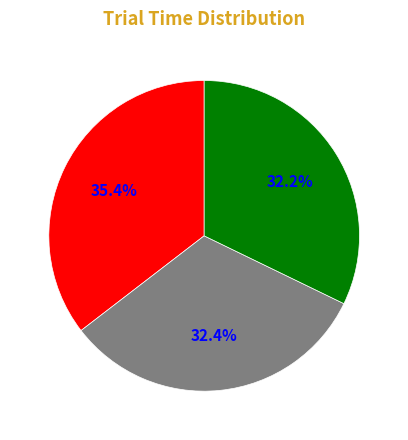

How many segments does this pie chart have?

3